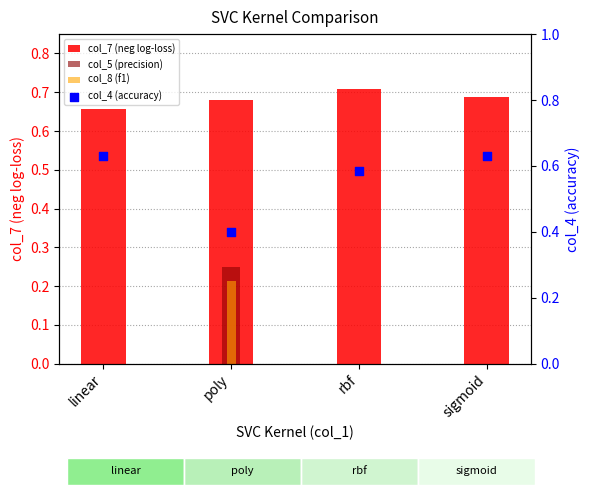

Which series has the largest total across all categories?

col_7 (neg log-loss)